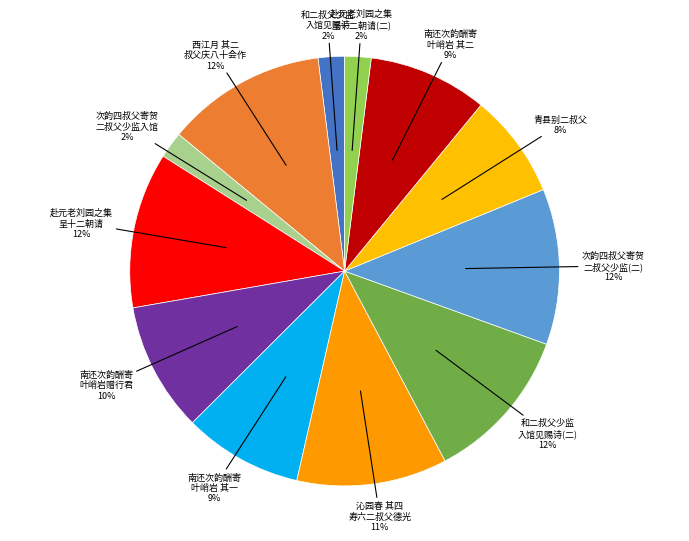

Count the number of slices in the pie.

12